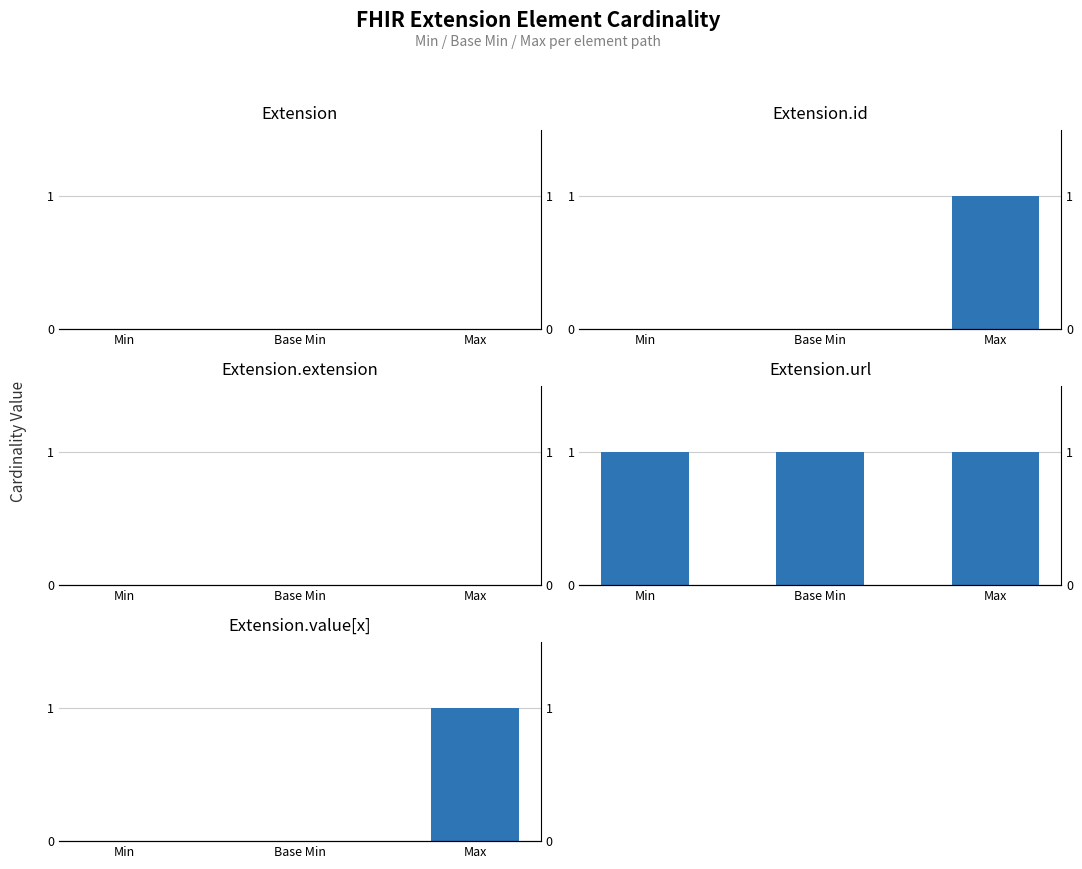

The Extension.value[x] series shows 0 at Base Min. True or false?

True